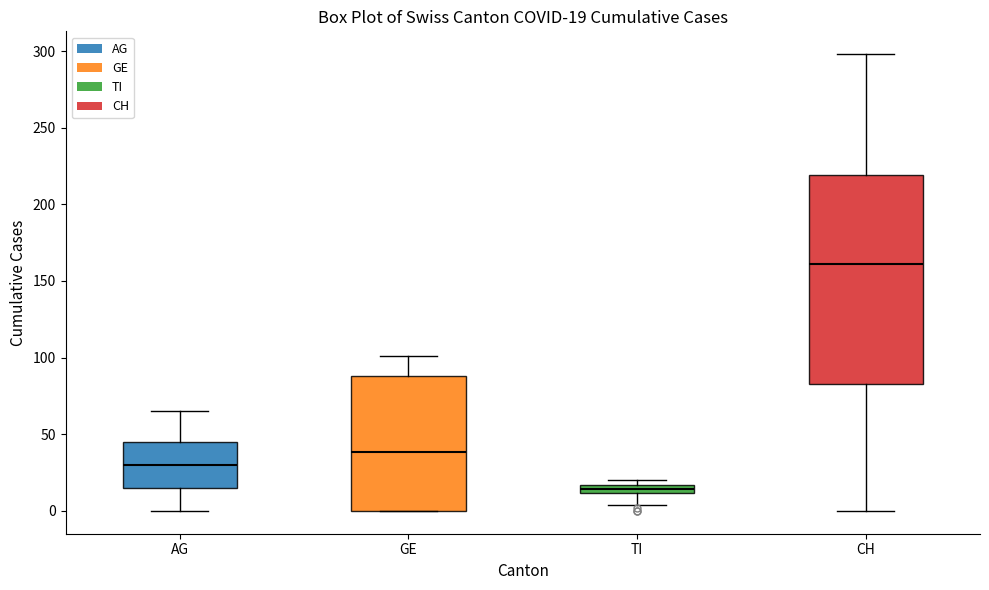

Which box is the tallest, from its lower edge to its upper edge?

CH